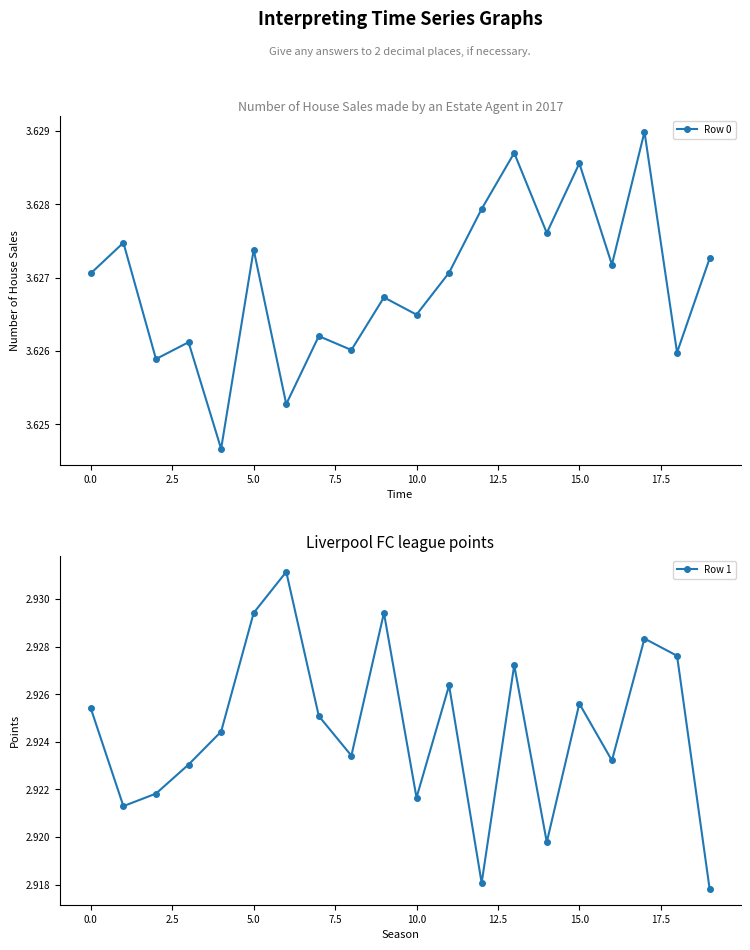

In Row 0, how many points are higher than both neighbors (excluding endpoints)?

8